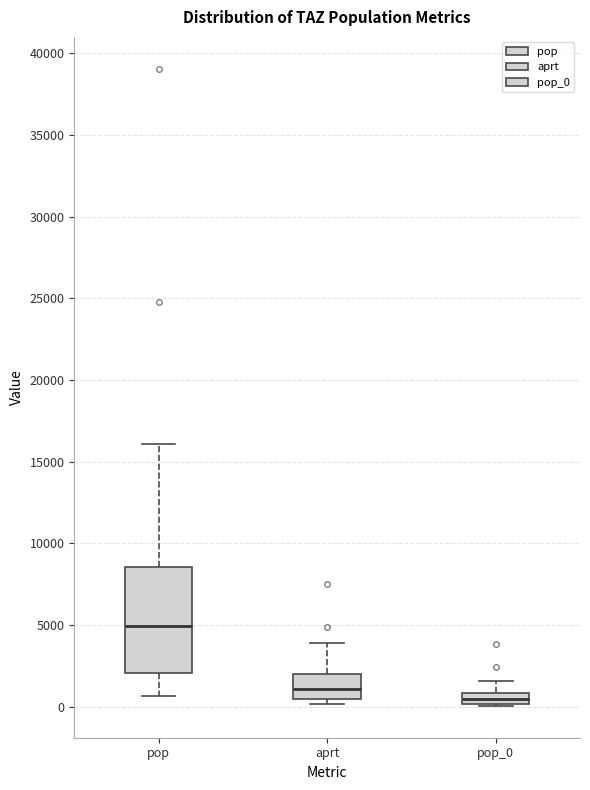

Which box has the lowest median line?

pop_0